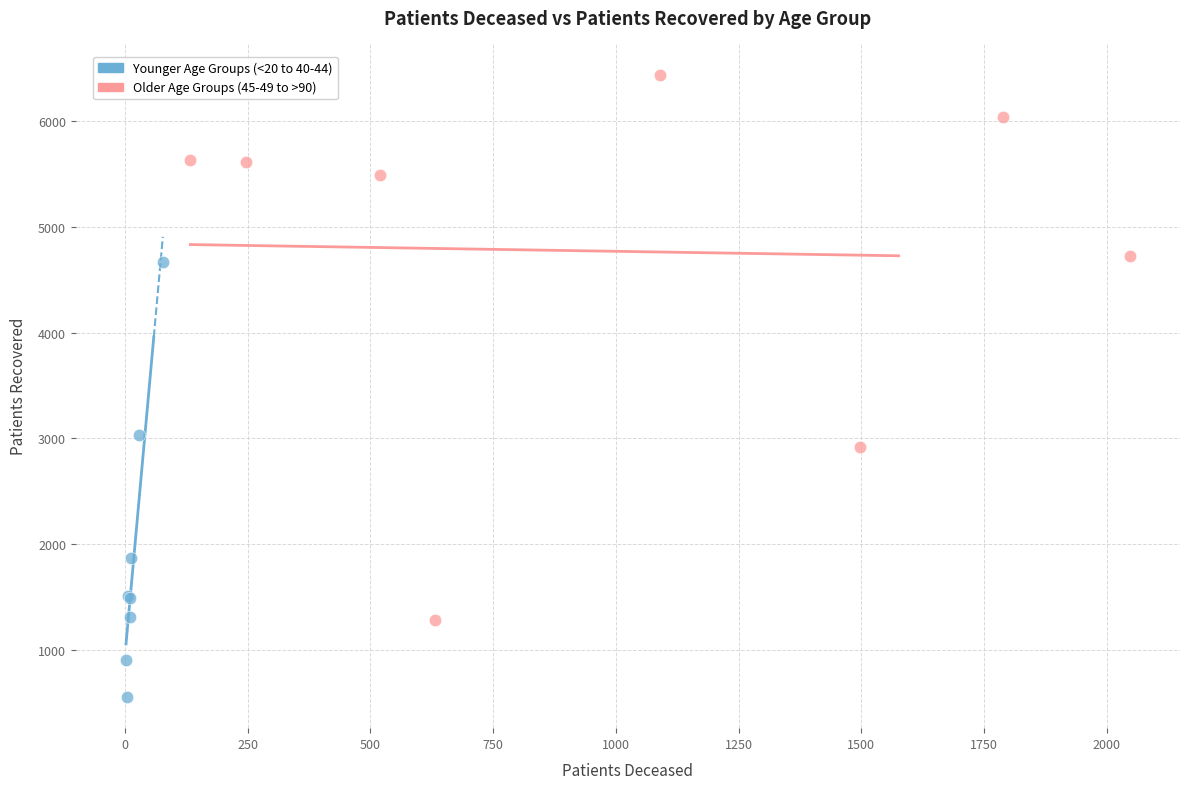

Which series contains the lowest Y value?

Younger Age Groups (<20 to 40-44)